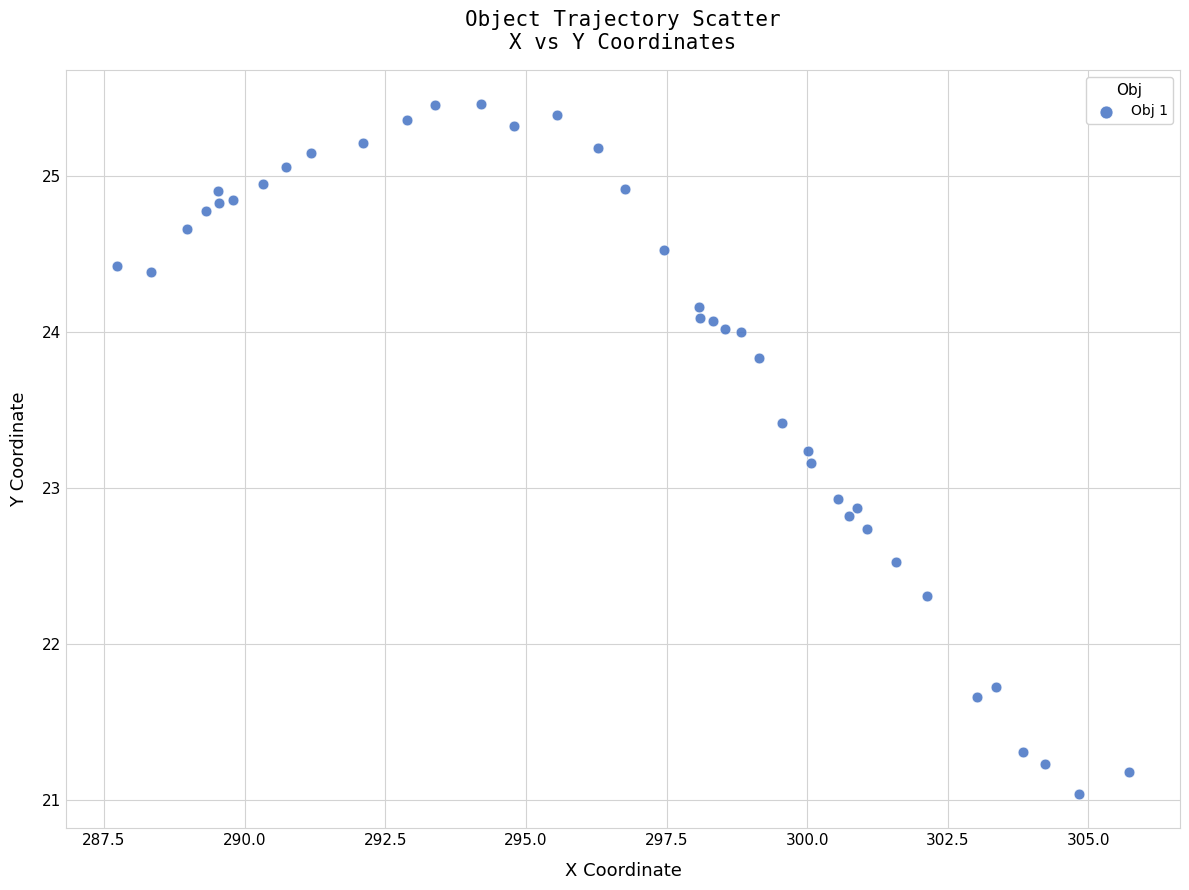

What is the range of Y values (max minus min)?

4.4